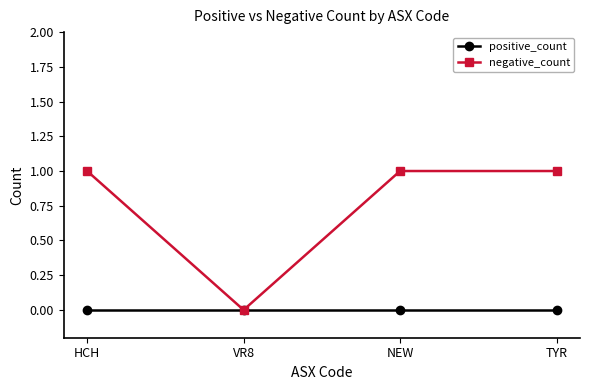

Which category has the lowest value in the negative_count series?

VR8